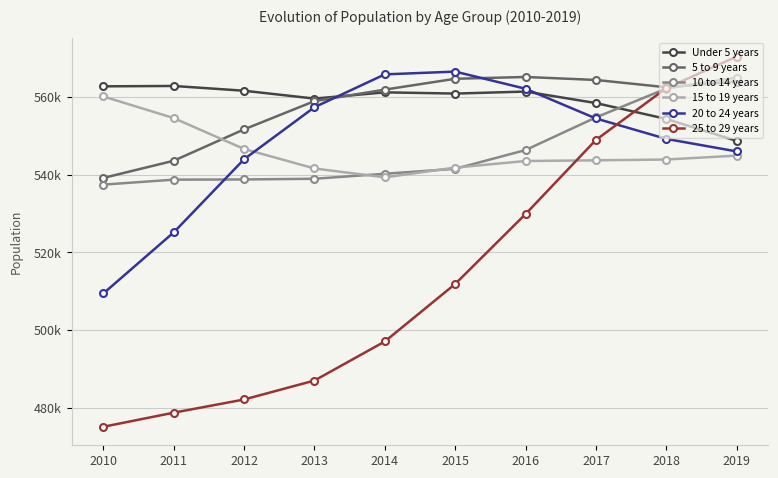

At how many categories does at least one series exceed 539602?

10